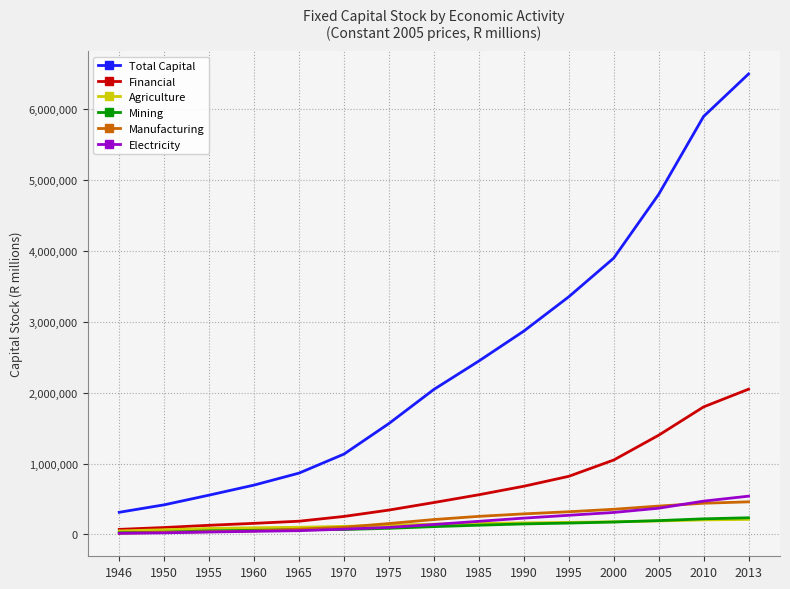

True or false: Electricity and Total Capital cross at least once.

False